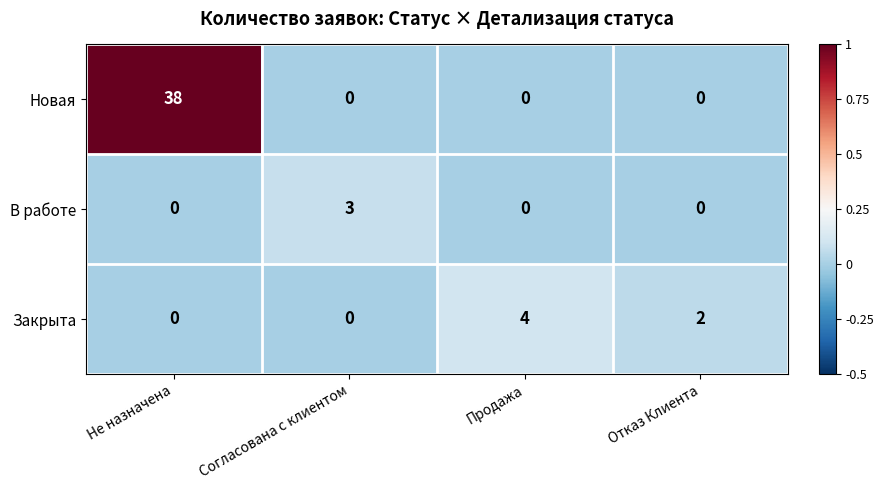

What is the greatest value displayed?

38